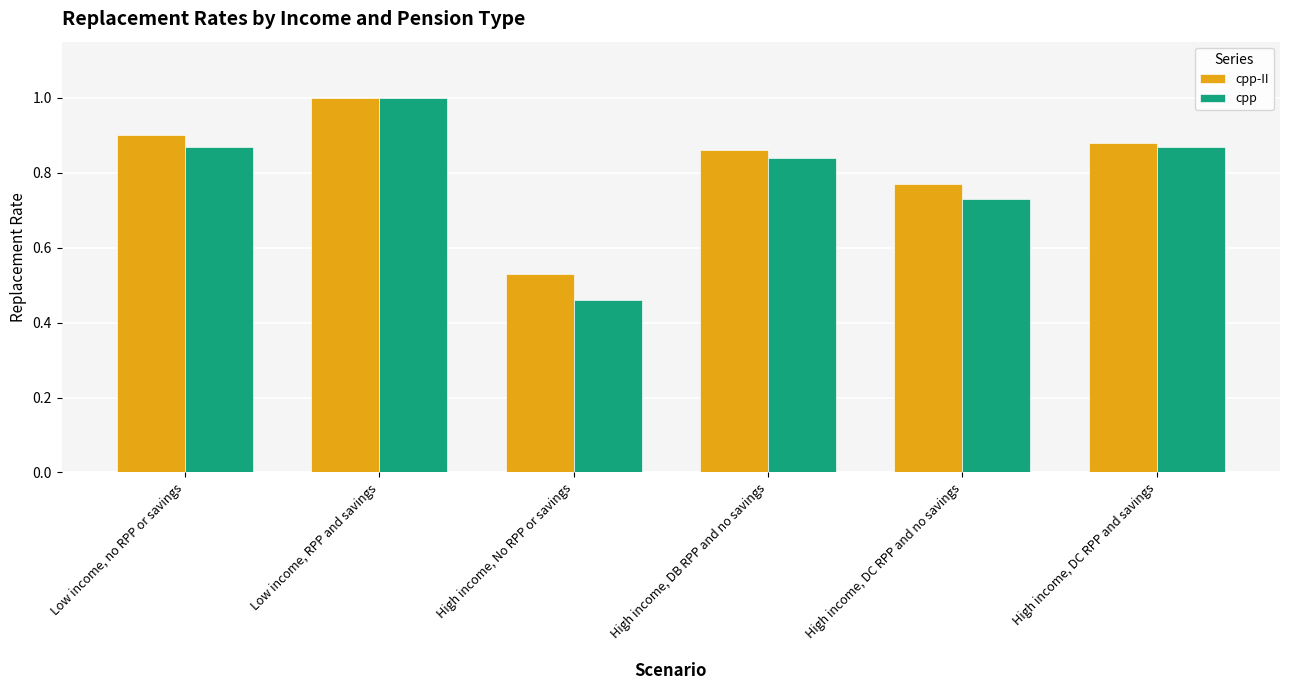

At which label is cpp-II closest to 0?

High income, No RPP or savings